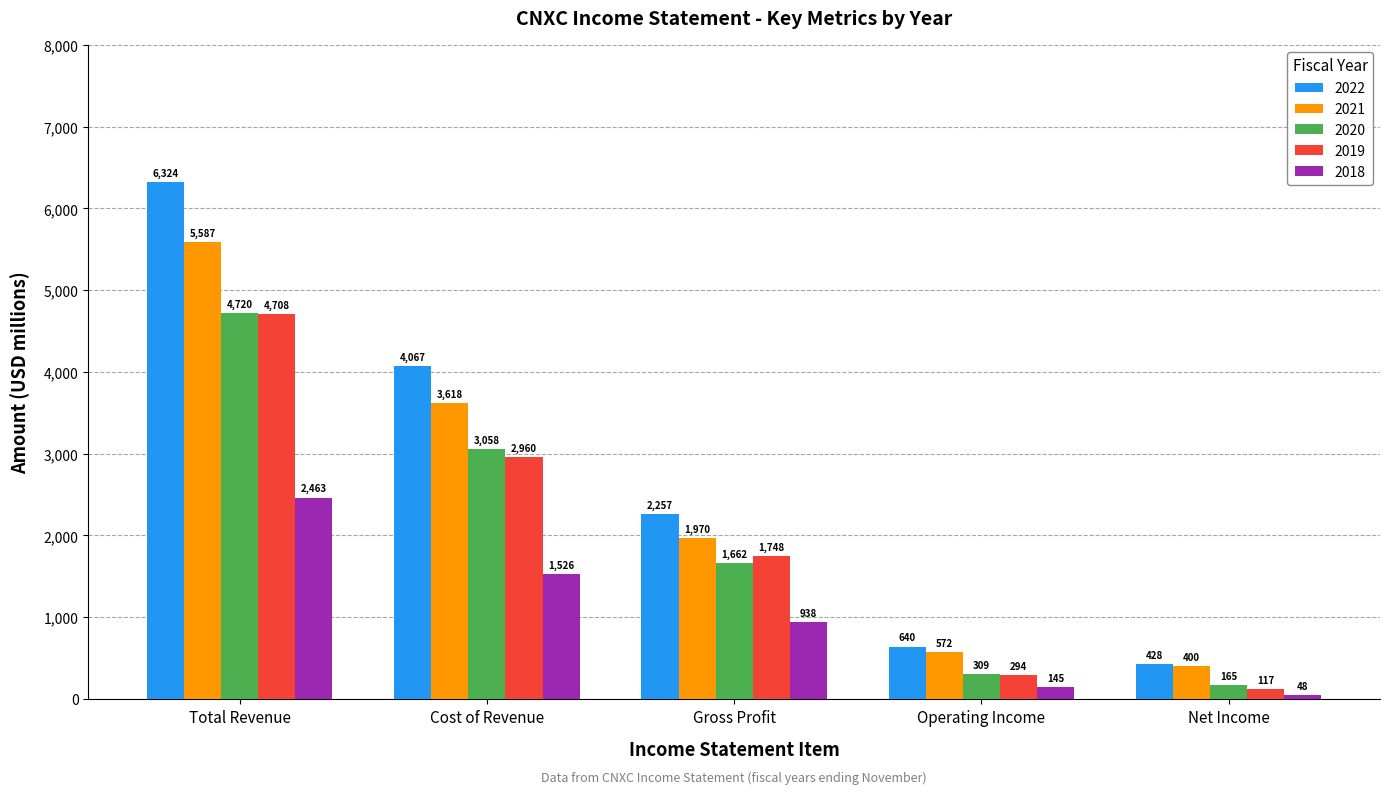

What is the label of the 5th bar from the left?

Net Income